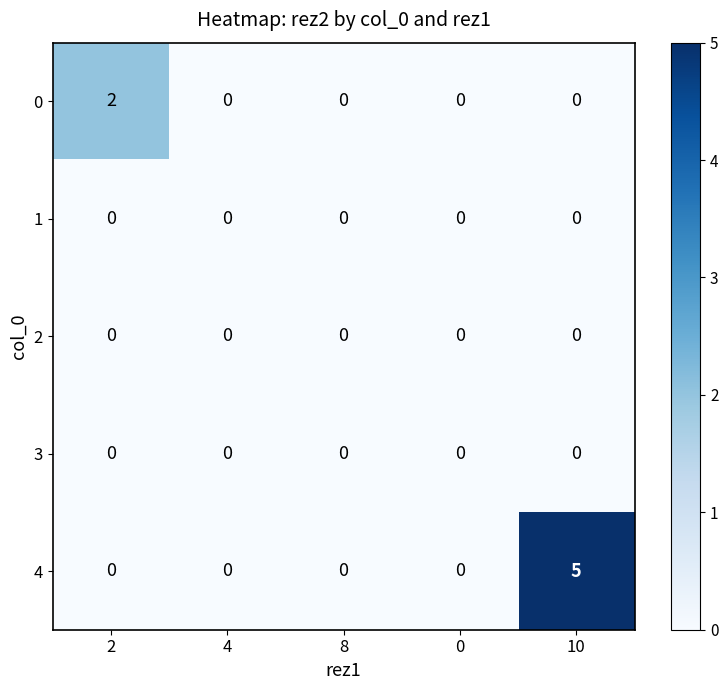

What is the sum of all 4 values?

5